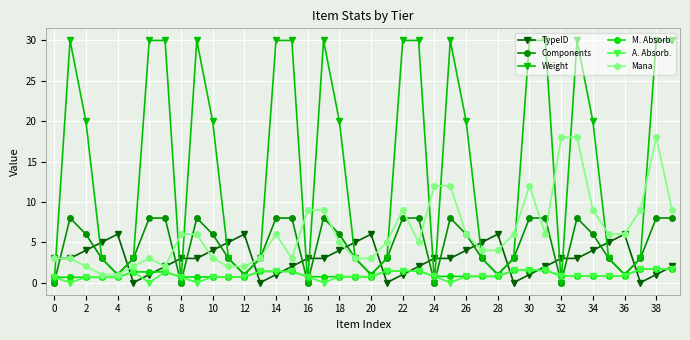

How many interior local valleys does the Components series have?

9